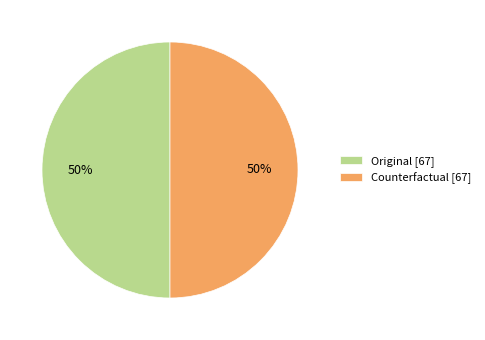

The Counterfactual [67] slice represents 43% of the pie. True or false?

False